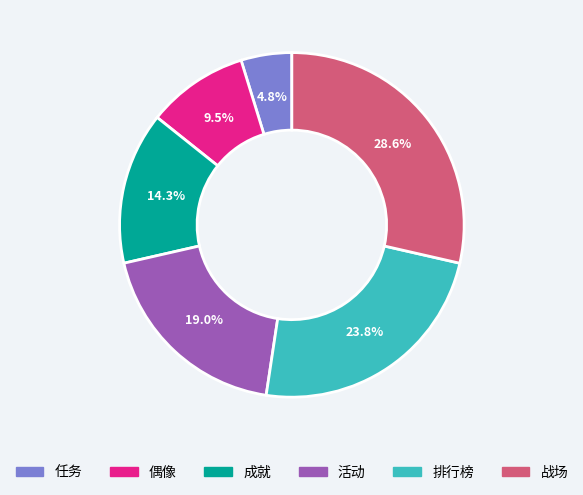

Count the number of slices in the pie.

6